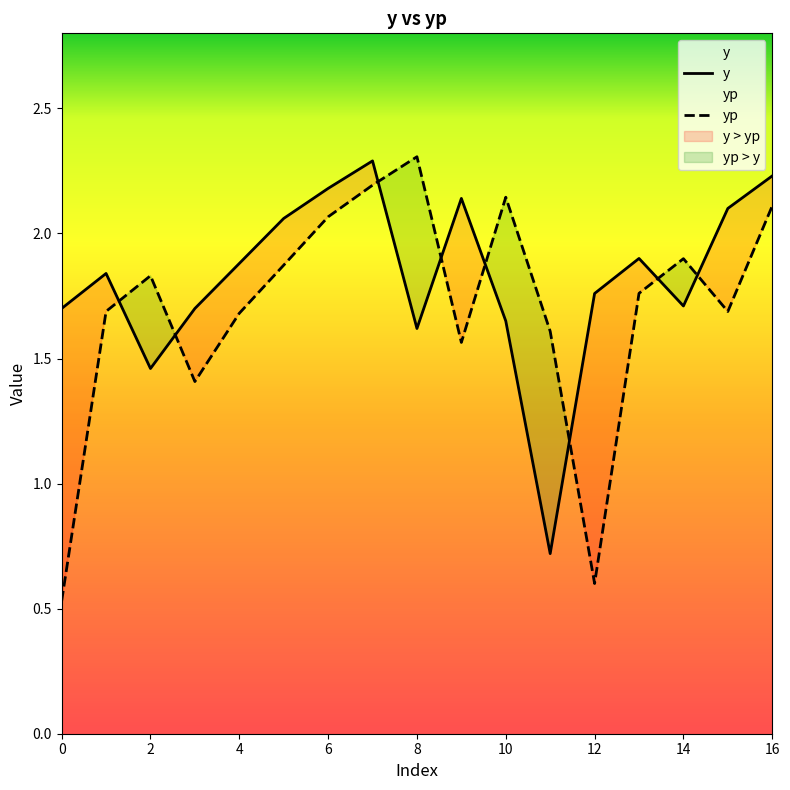

Which series has the largest total across all categories?

y